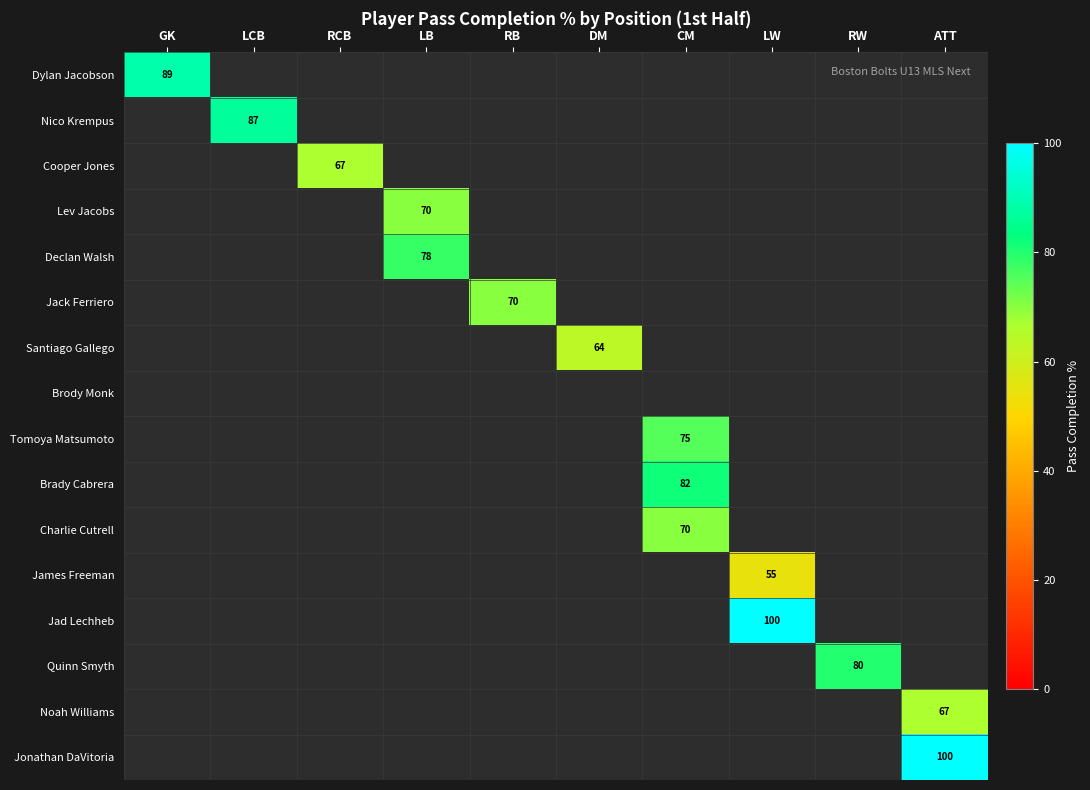

At which category is the sum across all series the highest?

CM